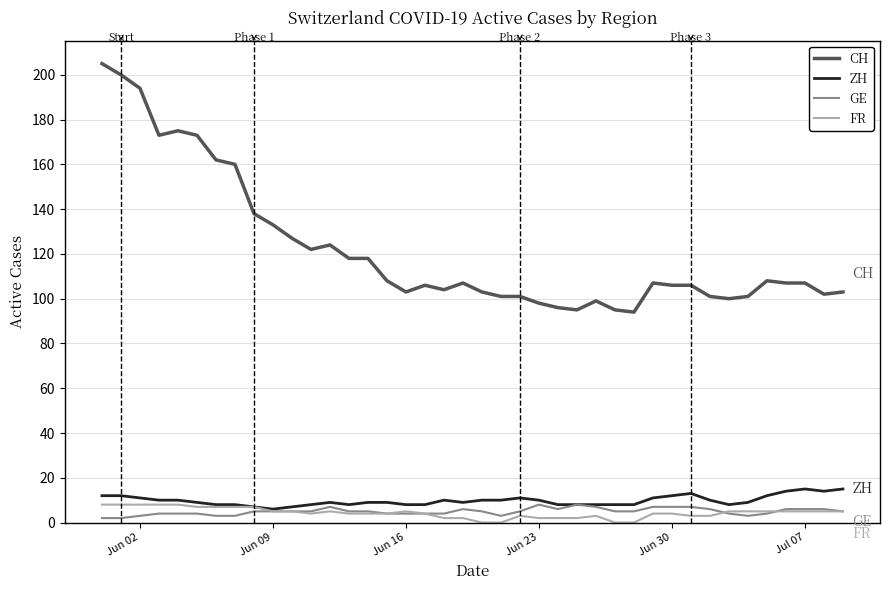

Which series has the widest spread of values?

CH